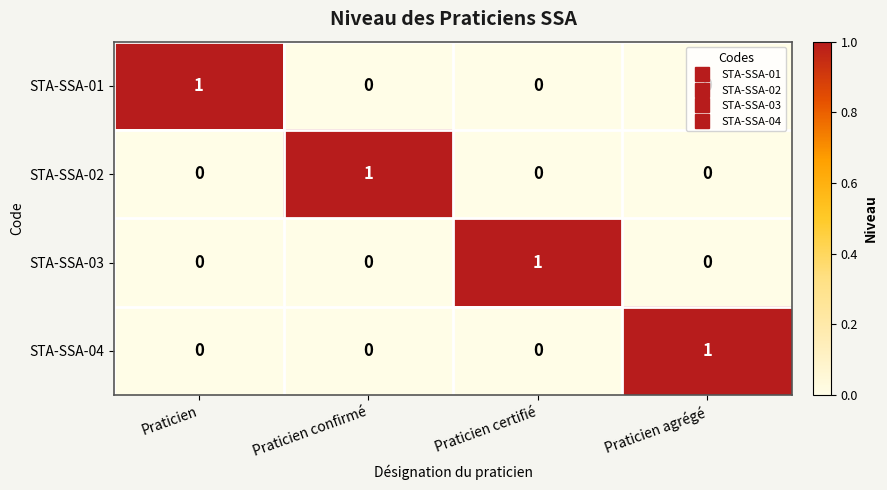

The value of STA-SSA-01 at Praticien certifié is -1. True or false?

False